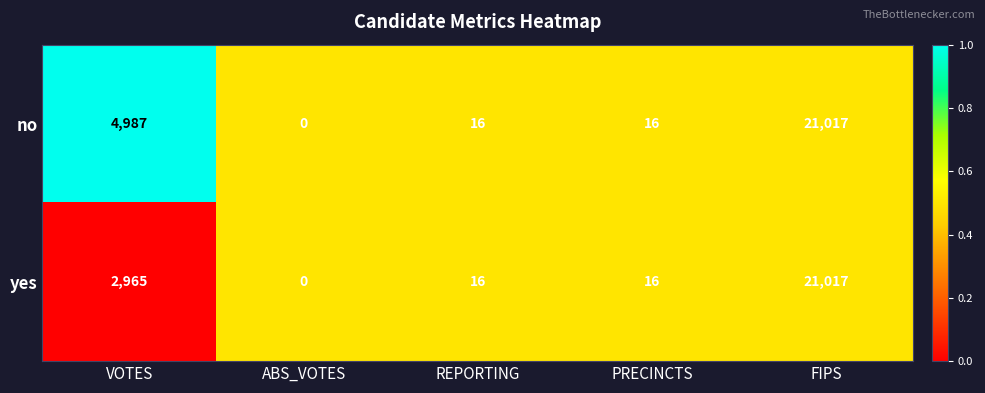

Where does the no series first go above 16?

VOTES